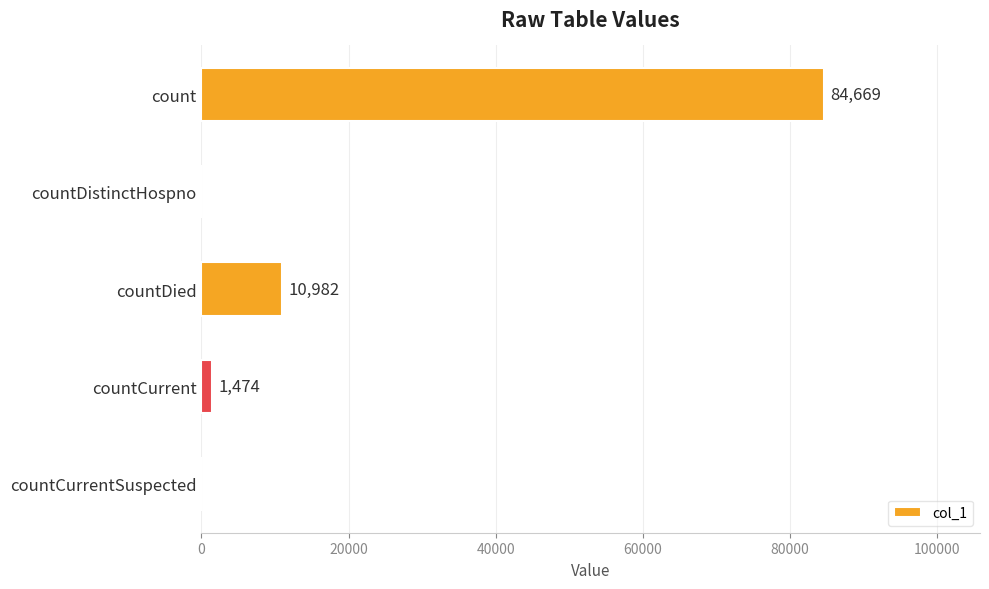

What is the average value?

19425